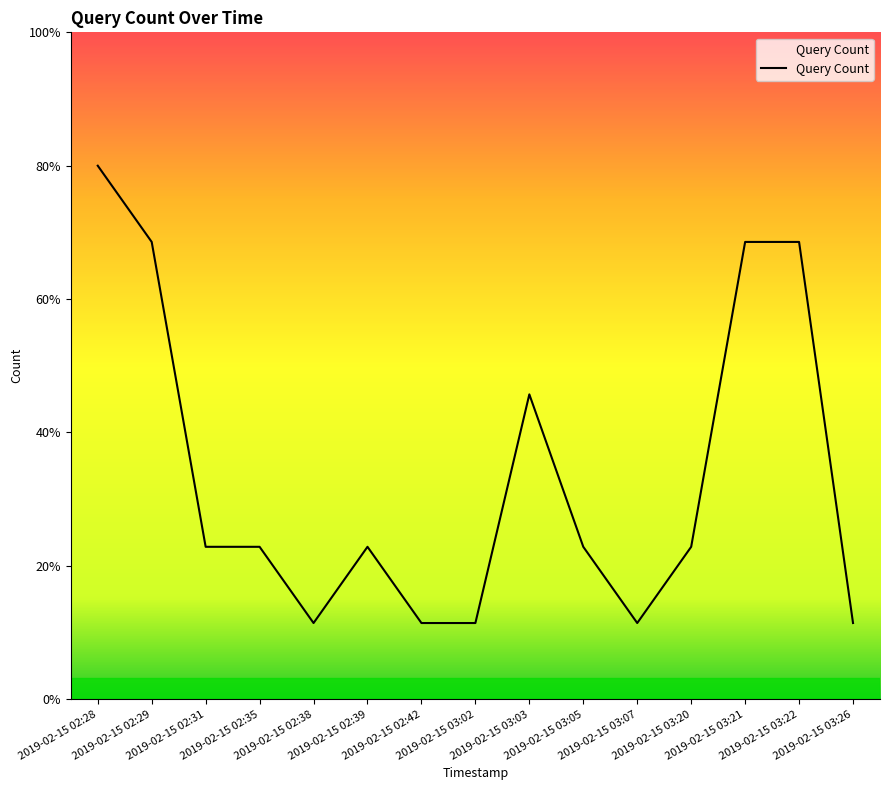

Does the chart have visible grid lines?

No